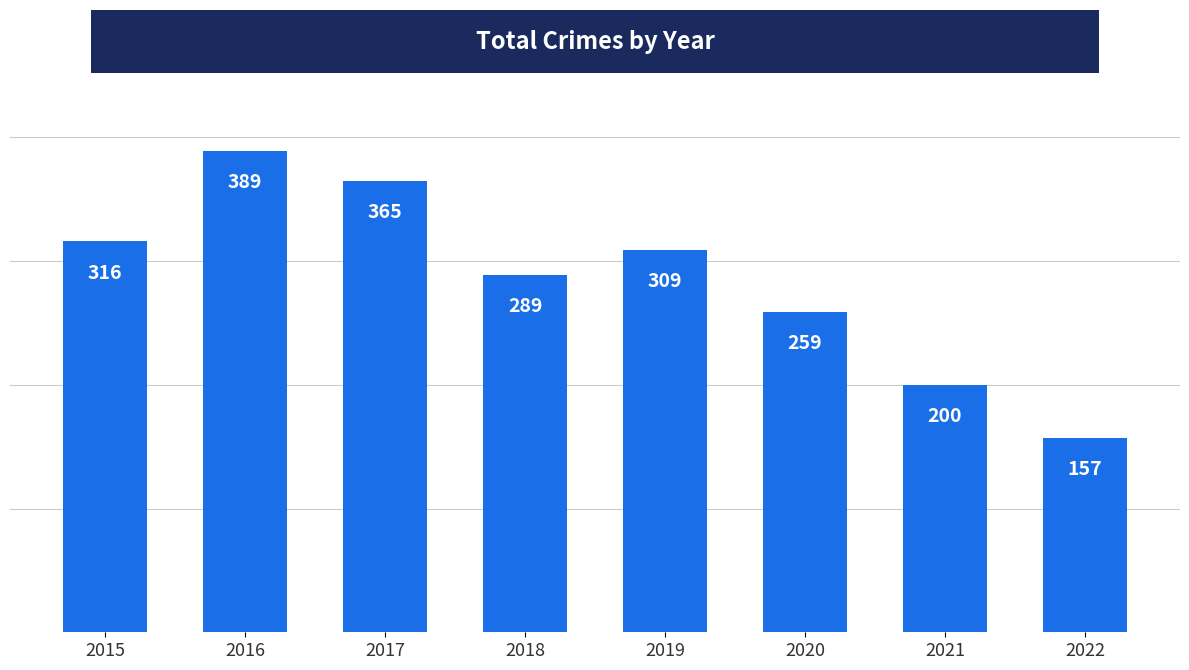

Rank the categories by value from lowest to highest.

2022, 2021, 2020, 2018, 2019, 2015, 2017, 2016